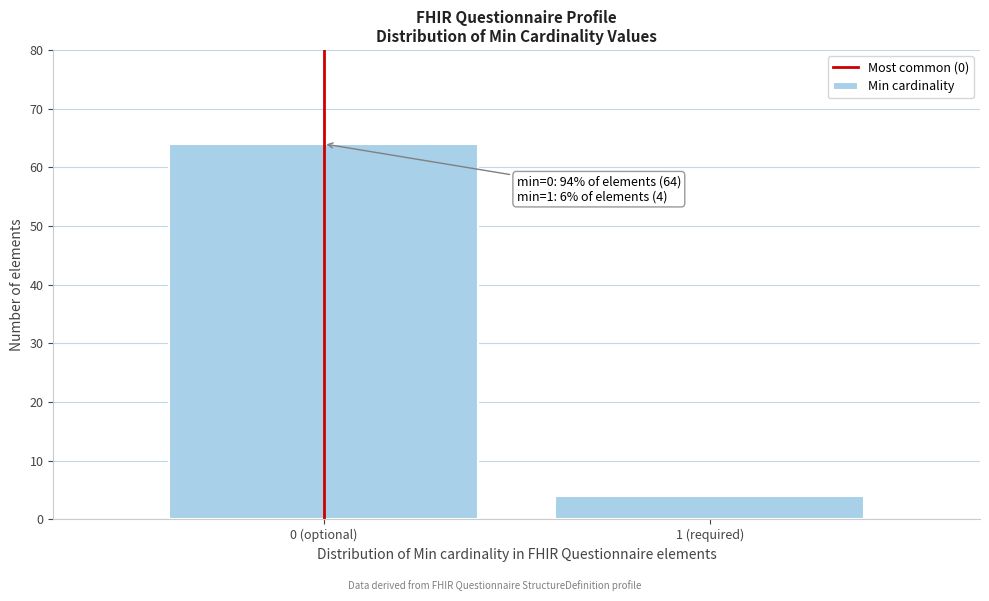

Reading left to right, extract all data points from this chart.

64	4